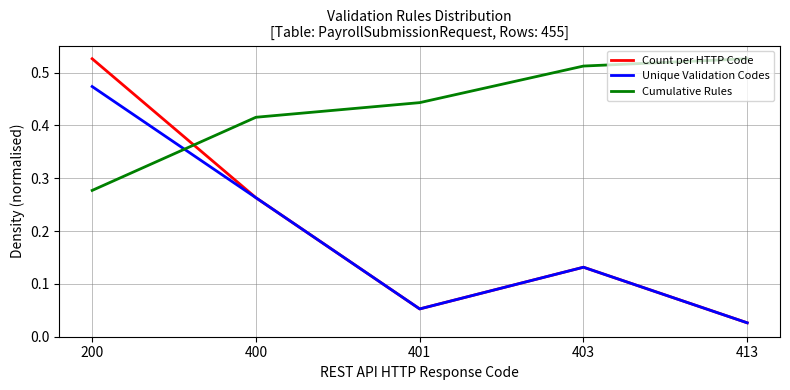

Which series changed the most between 200 and 403?

Count per HTTP Code